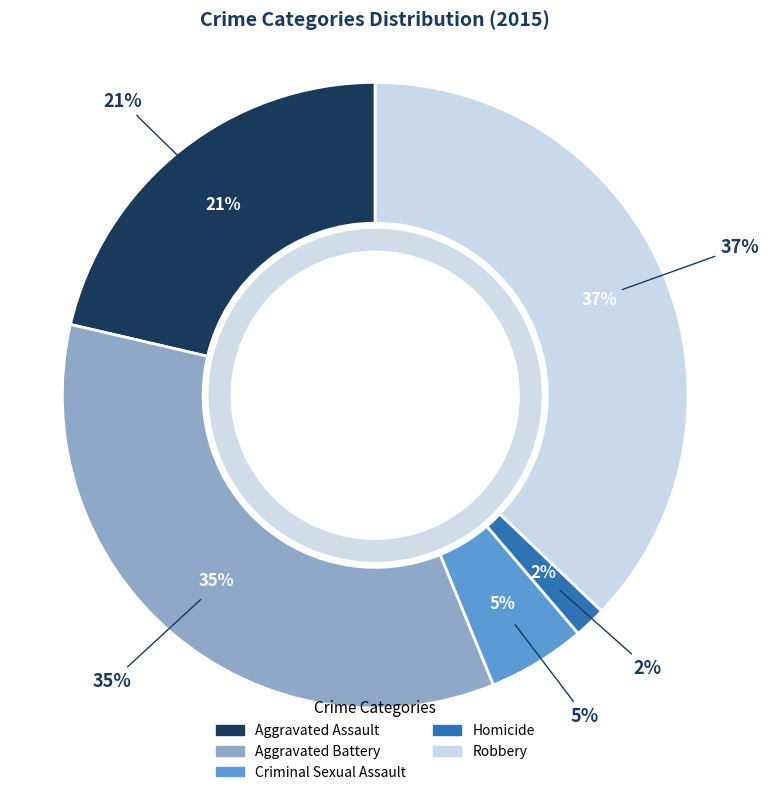

Is it true that Criminal Sexual Assault is 1% of the pie?

False